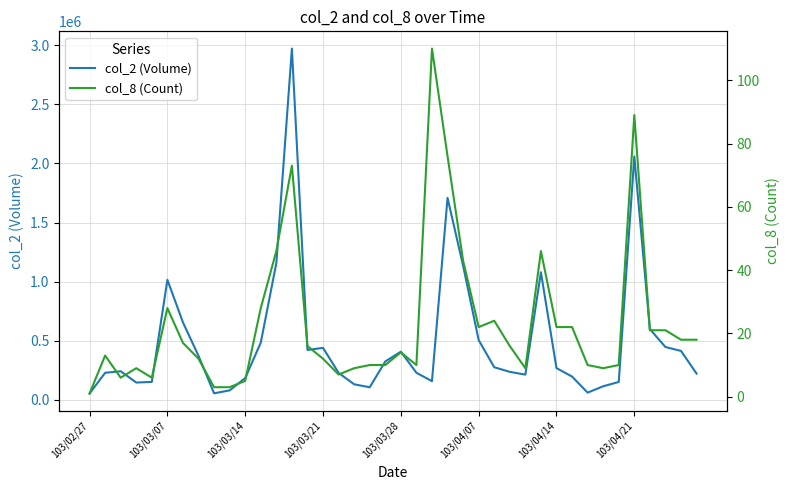

Which series has the largest total across all categories?

col_2 (Volume)